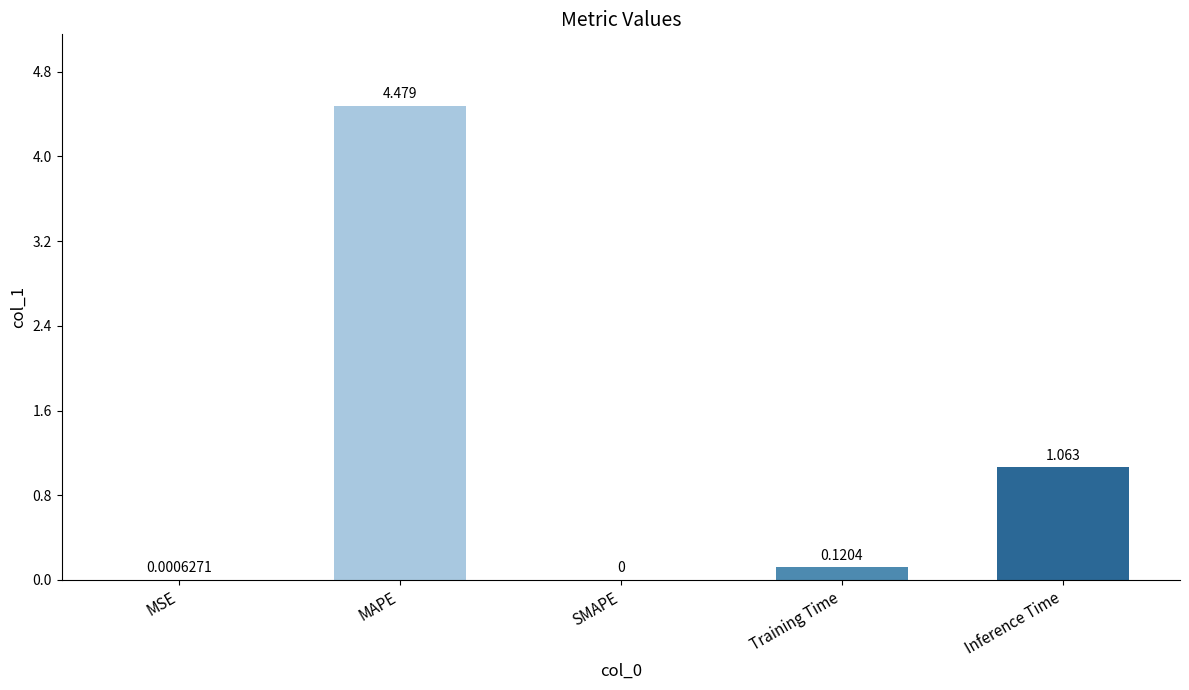

Are the bars horizontal?

No